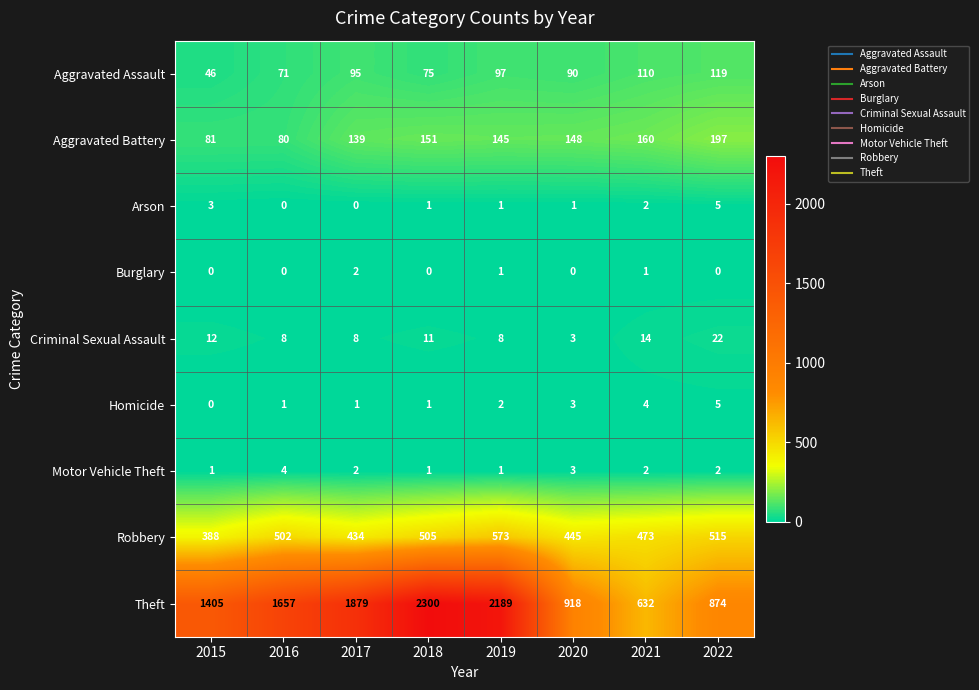

At how many categories does at least one series exceed 122?

8